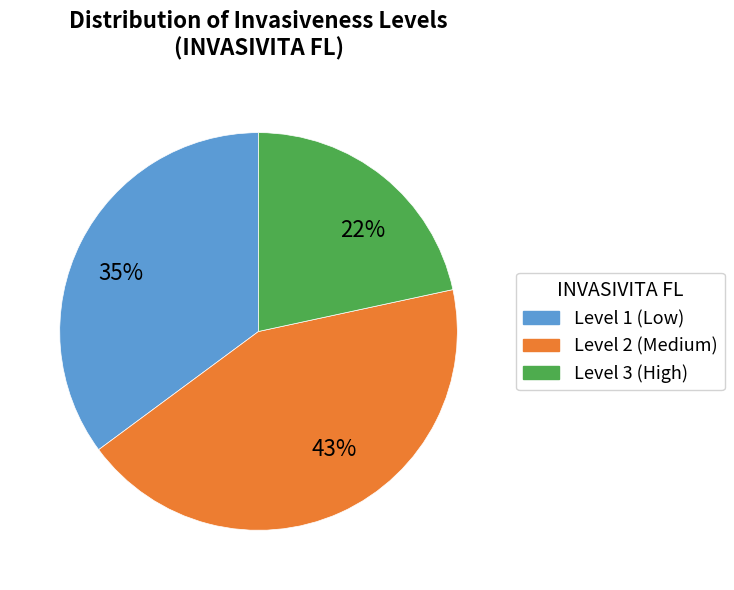

Rank the categories by value from lowest to highest.

22%, 35%, 43%